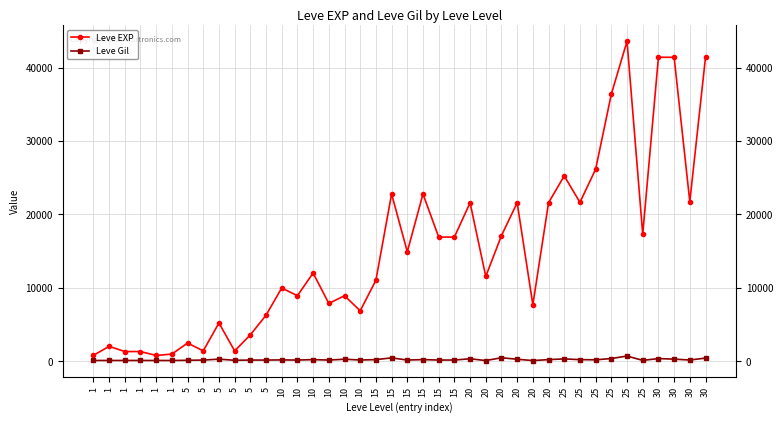

Reading right to left, list all the values displayed in this chart.

Leve EXP: 30=41410	30=21740	30=41410	30=41410	25=17310	25=43600	25=36390	25=26160	25=21650	25=25250	20=21600	20=7710	20=21600	20=17120	20=11560	20=21600	15=16920	15=16920	15=22790	15=14920	15=22790	15=11040	10=6880	10=8930	10=7880	10=12030	10=8930	10=9990	5=6280	5=3600	5=1420	5=5220	5=1420	5=2490	1=980	1=800	1=1330	1=1330	1=2040	1=800
Leve Gil: 30=440	30=175	30=296	30=372	25=126	25=715	25=379	25=203	25=229	25=326	20=230	20=101	20=281	20=485	20=101	20=344	15=174	15=170	15=234	15=172	15=468	15=230	10=175	10=284	10=168	10=230	10=169	10=191	5=169	5=170	5=140	5=293	5=169	5=139	1=112	1=112	1=115	1=114	1=114	1=113